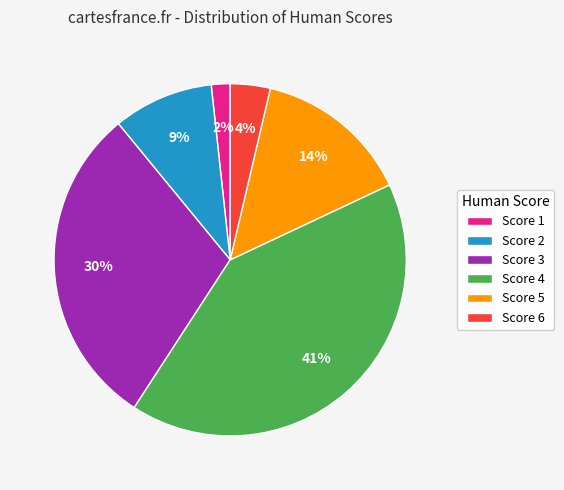

Is it true that Score 4 is 47% of the pie?

False